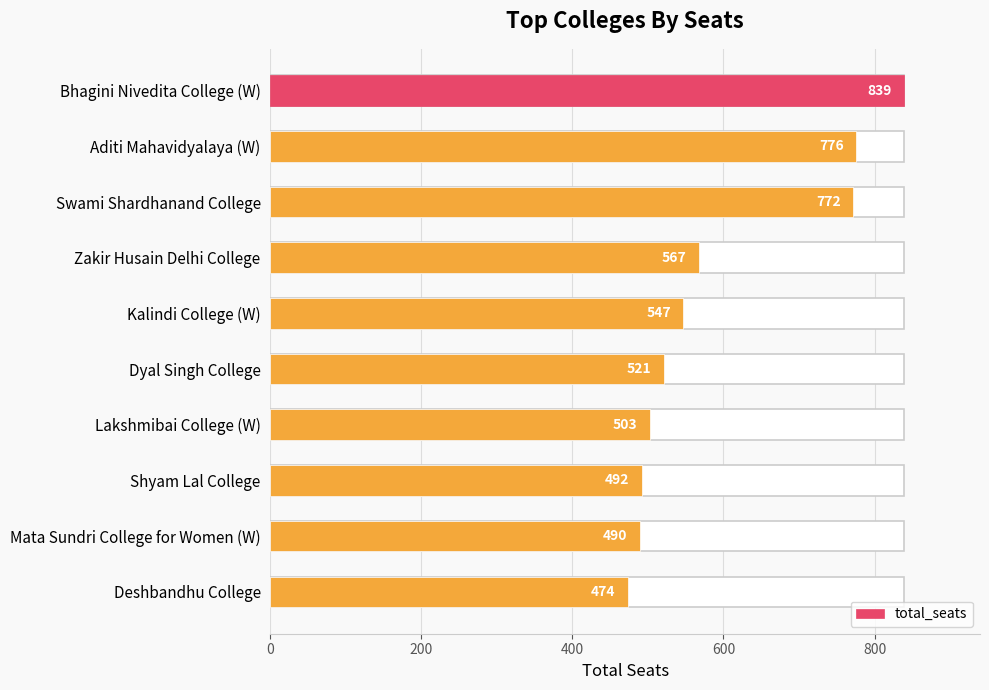

What is the greatest value displayed?

839